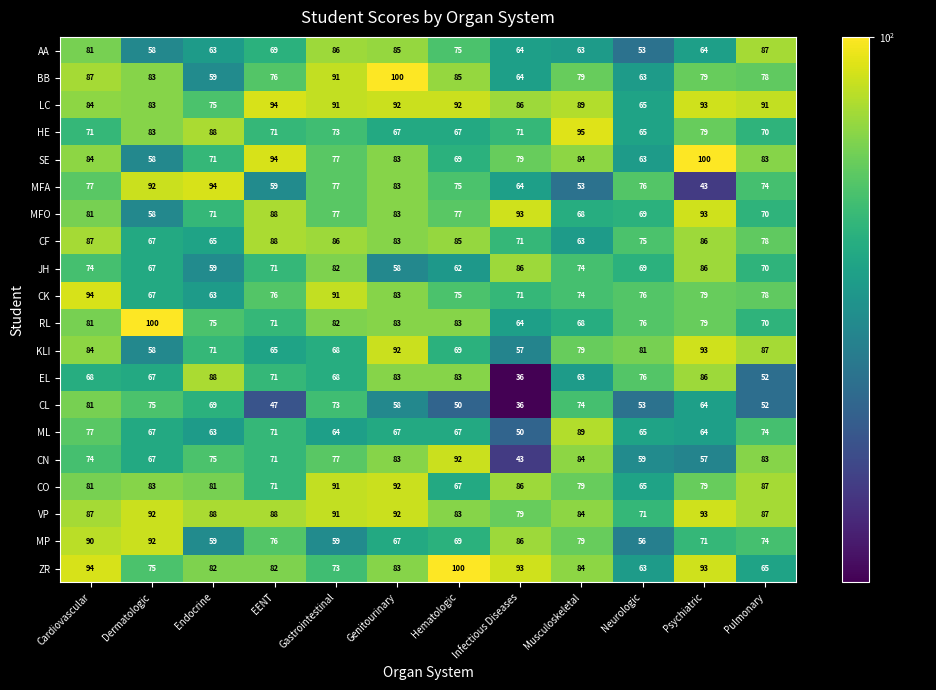

Is the value of MFO at Genitourinary greater than the value of MFA at Infectious Diseases?

Yes